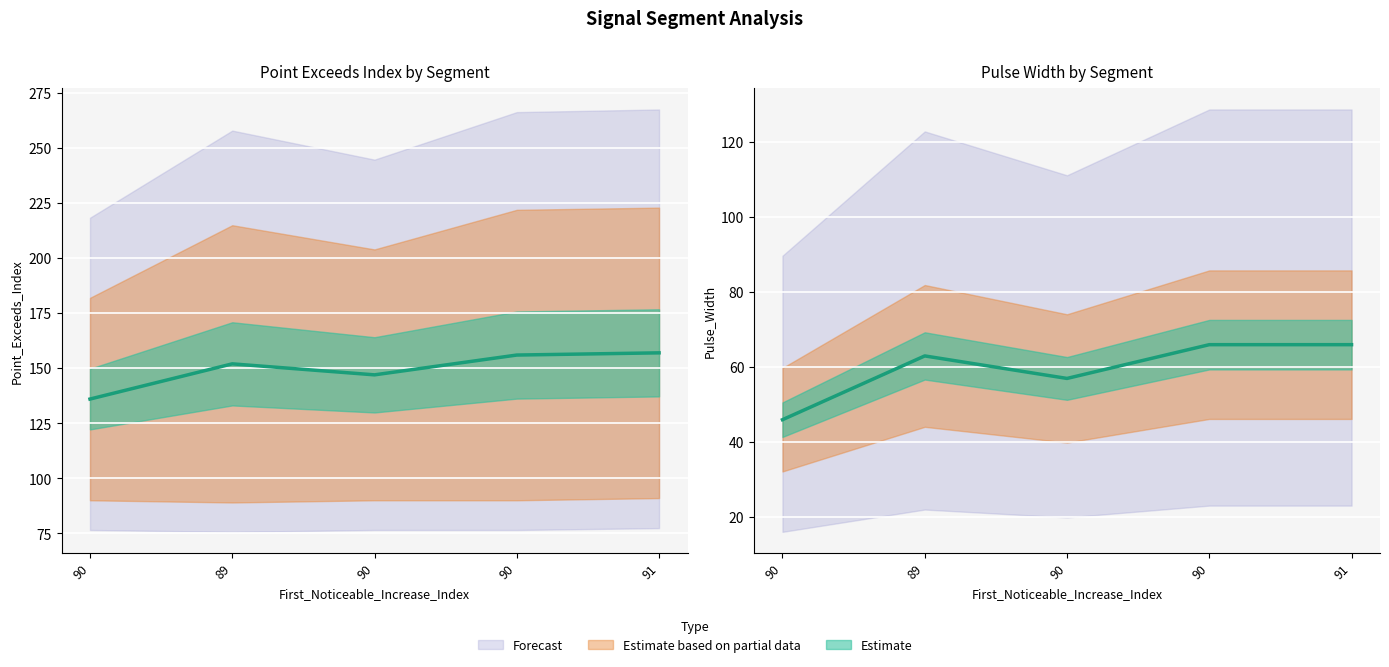

Read the Point_Exceeds_Index value at 90, to the nearest 5.

155